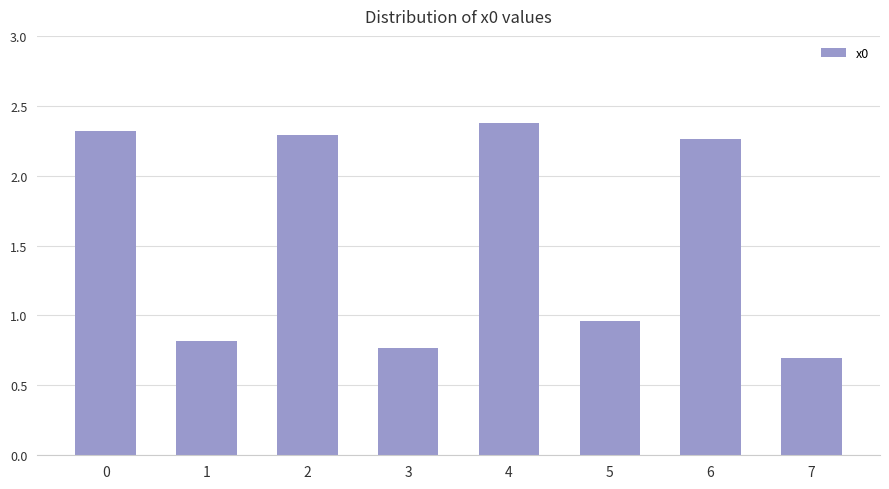

What is the sum of all values?

12.5